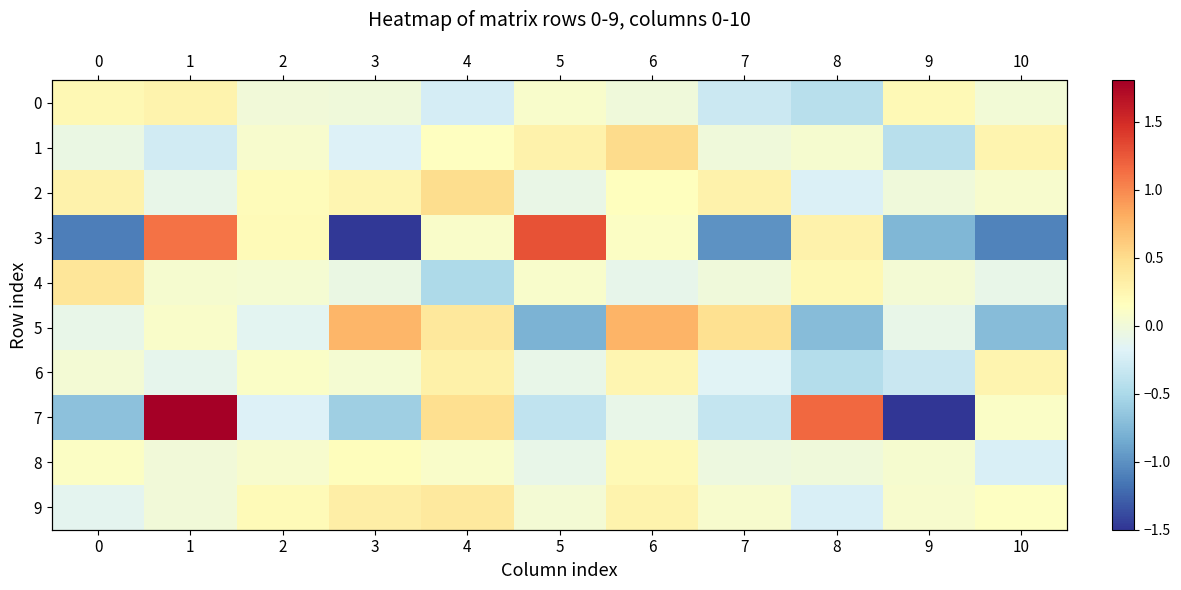

Reading left to right, extract all data points from this chart.

row_0: 0.2	0.3	-0.0	-0.0	-0.2	0.1	-0.0	-0.3	-0.4	0.2	0.0
row_1: -0.1	-0.3	0.1	-0.2	0.1	0.3	0.5	-0.0	0.1	-0.4	0.3
row_2: 0.3	-0.1	0.2	0.2	0.5	-0.1	0.2	0.3	-0.2	-0.0	0.1
row_3: -1.1	1.1	0.2	-1.5	0.1	1.3	0.1	-1.0	0.3	-0.8	-1.1
row_4: 0.4	0.1	0.0	-0.1	-0.5	0.1	-0.1	-0.0	0.2	0.0	-0.1
row_5: -0.1	0.1	-0.1	0.7	0.4	-0.8	0.8	0.5	-0.7	-0.1	-0.7
row_6: 0.0	-0.1	0.1	0.0	0.3	-0.1	0.2	-0.2	-0.4	-0.3	0.3
row_7: -0.7	1.8	-0.2	-0.6	0.5	-0.4	-0.1	-0.3	1.2	-1.5	0.1
row_8: 0.1	-0.0	0.1	0.2	0.1	-0.1	0.2	-0.0	-0.0	0.1	-0.2
row_9: -0.1	0.0	0.2	0.3	0.4	0.0	0.3	0.1	-0.2	0.1	0.1